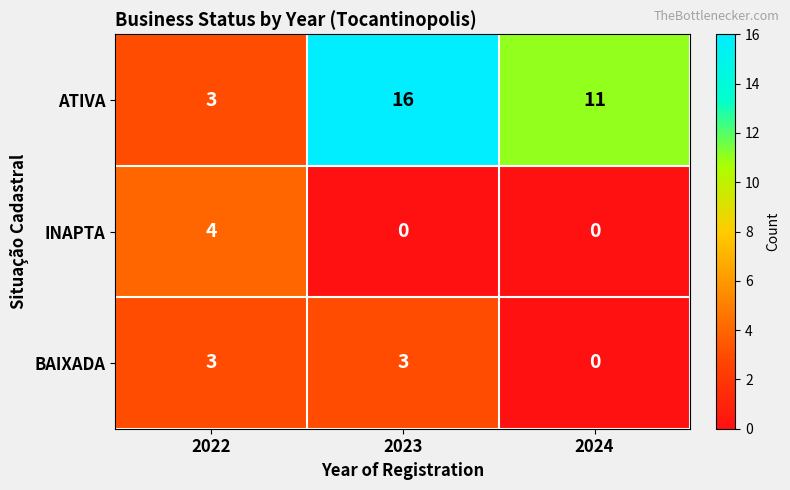

Reading left to right, transcribe all the data shown in this chart.

ATIVA: 2022=3	2023=16	2024=11
INAPTA: 2022=4	2023=0	2024=0
BAIXADA: 2022=3	2023=3	2024=0